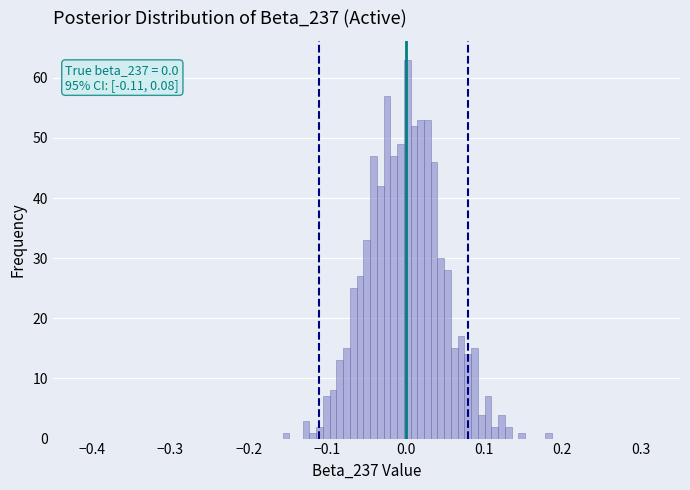

Read against the x-axis, roughly where is the centre of the tallest bar?

0.00